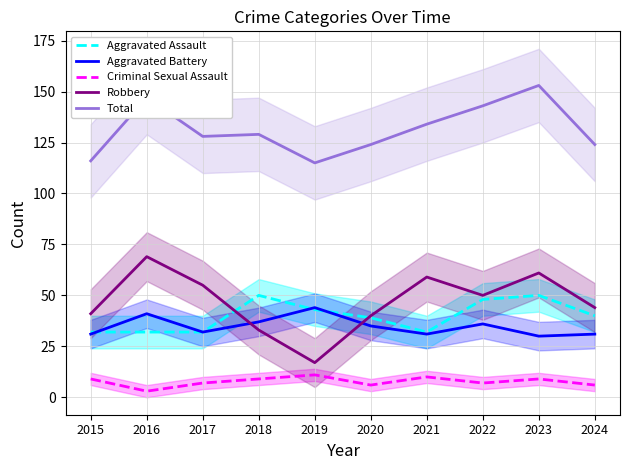

What is the value of the Total point at the 8th from the left?

143